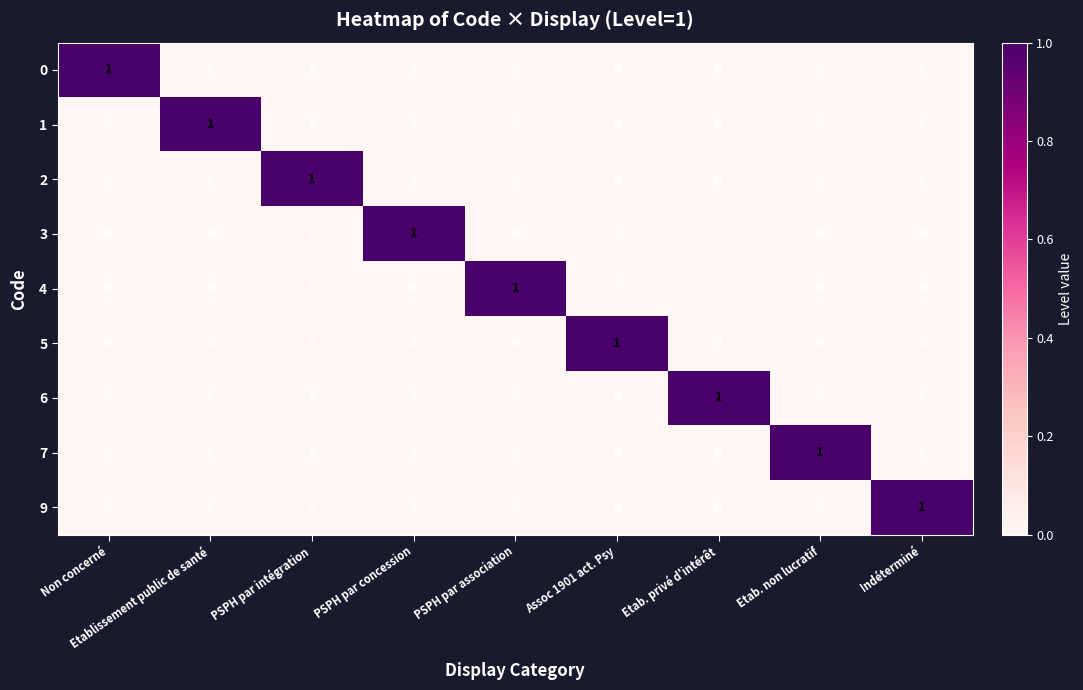

True or false: 7 has a value of 0 at Etablissement public de santé.

True